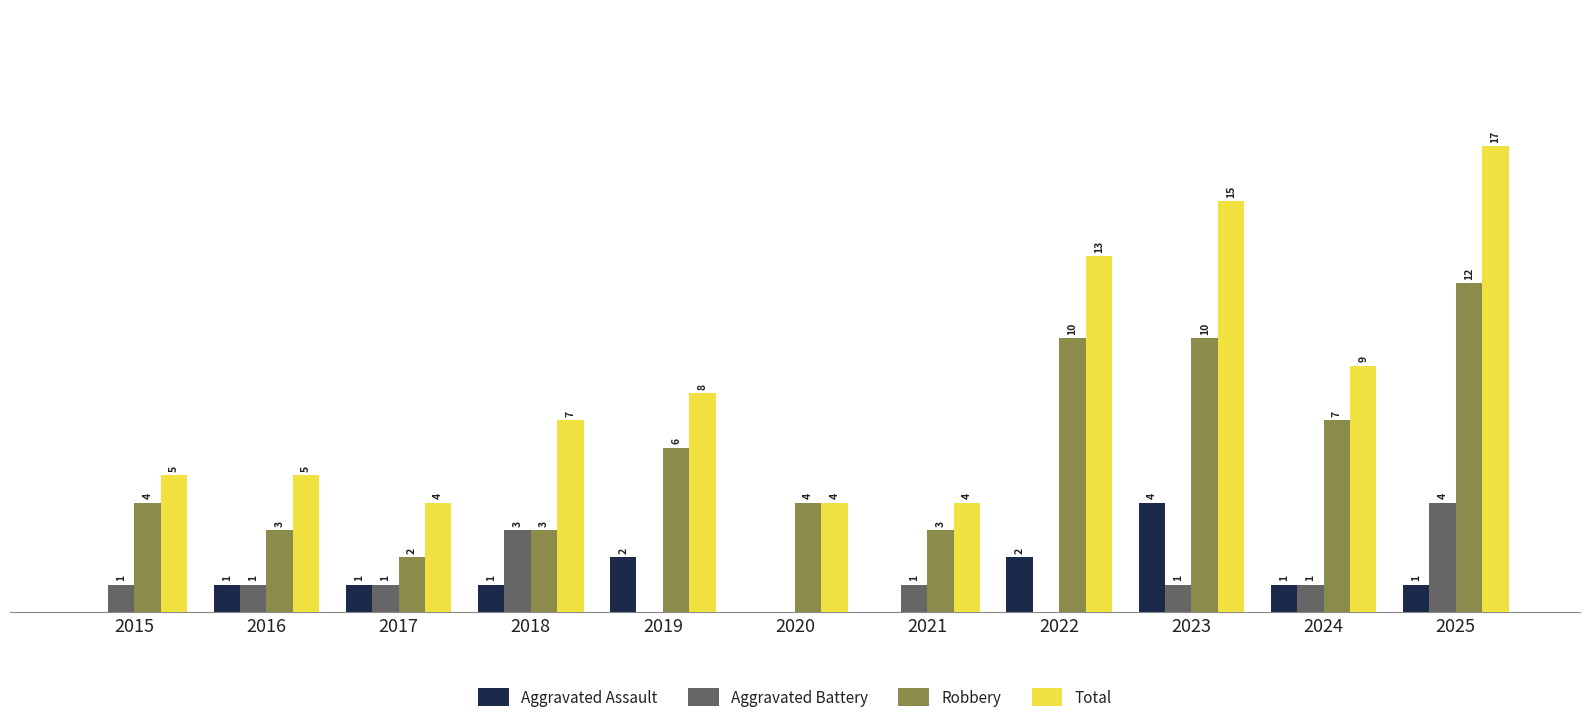

Does the chart contain stacked bars?

No